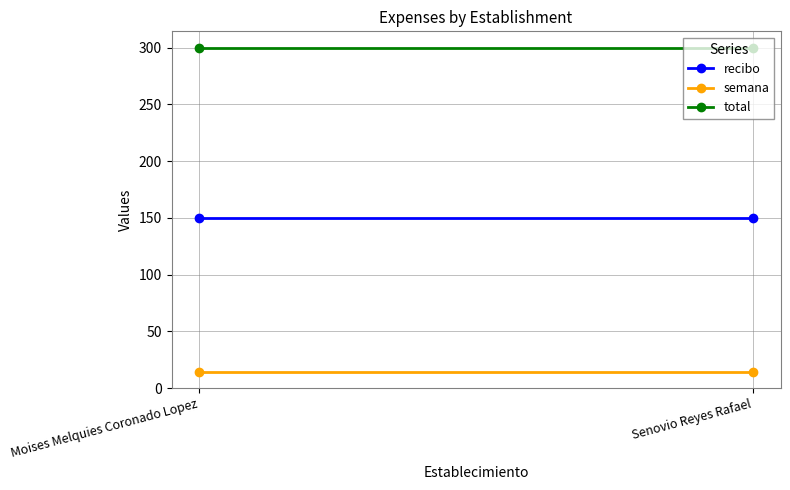

What value does the semana series have at Senovio Reyes Rafael?

14